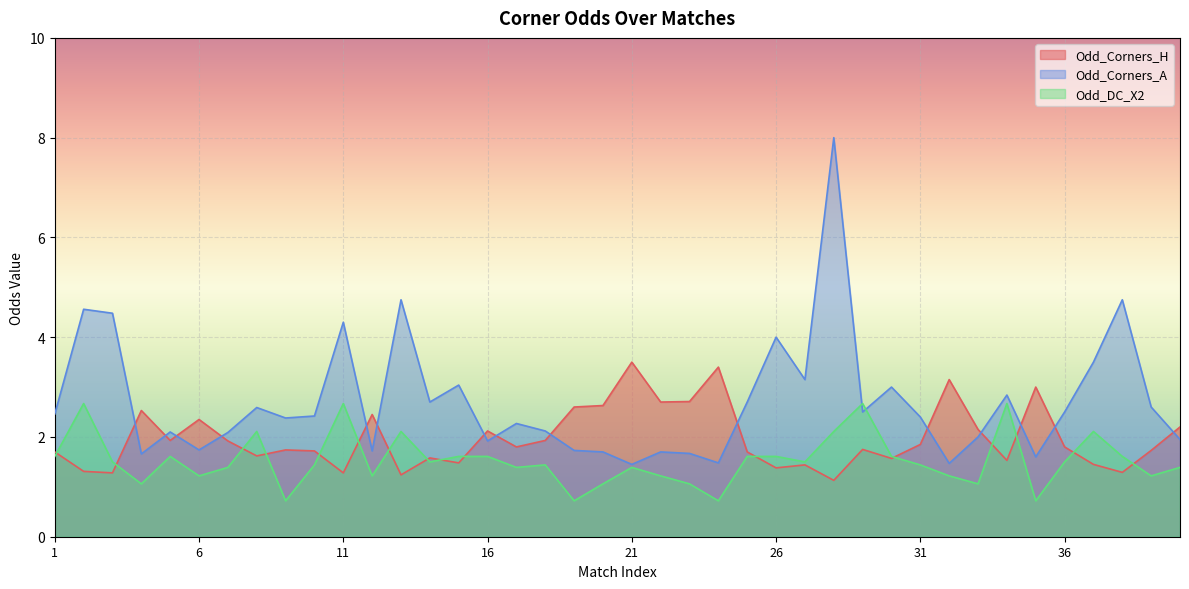

Between which two adjacent categories do Odd_Corners_A and Odd_Corners_H first intersect?

3 and 4